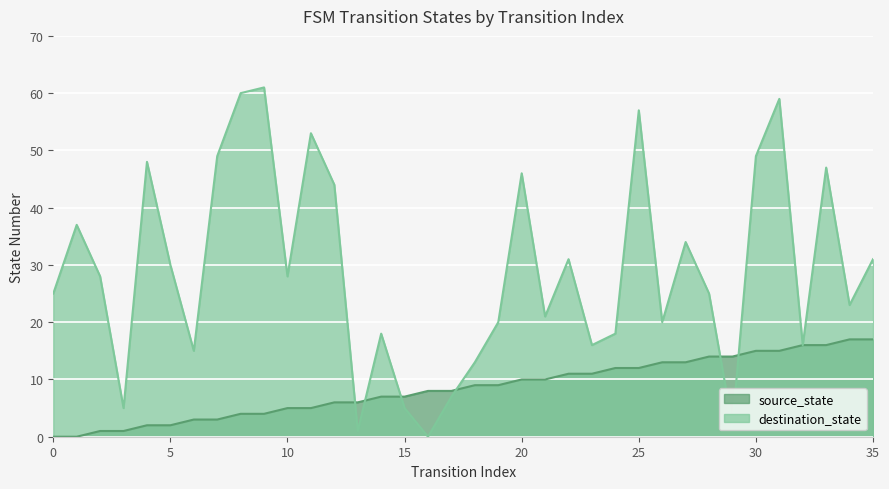

Which category has the highest value across all series?

9